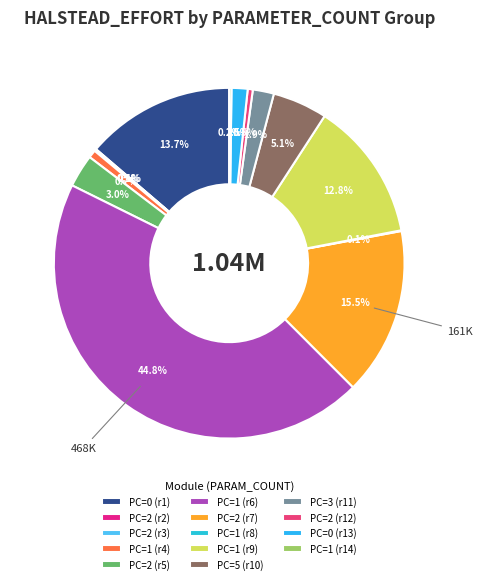

How many segments does this pie chart have?

14